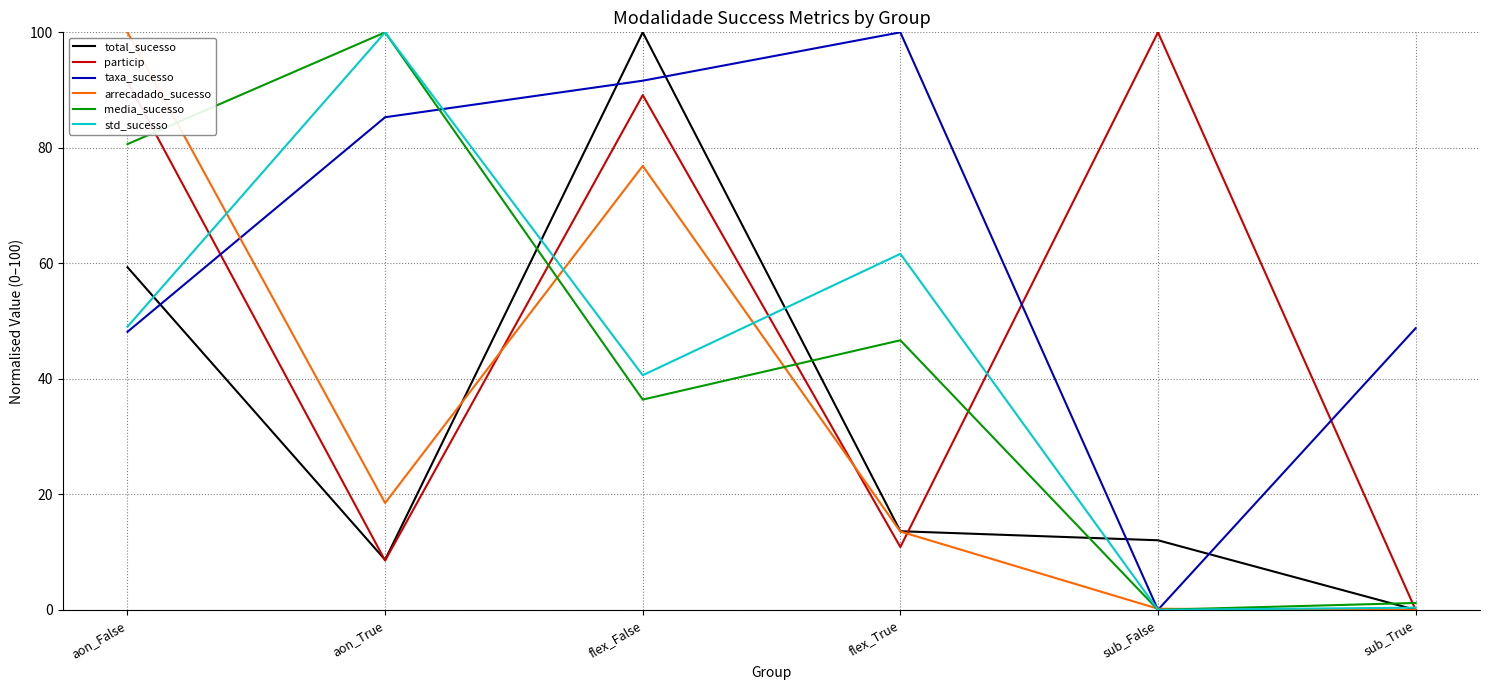

Which series changed the most between flex_True and sub_False?

taxa_sucesso